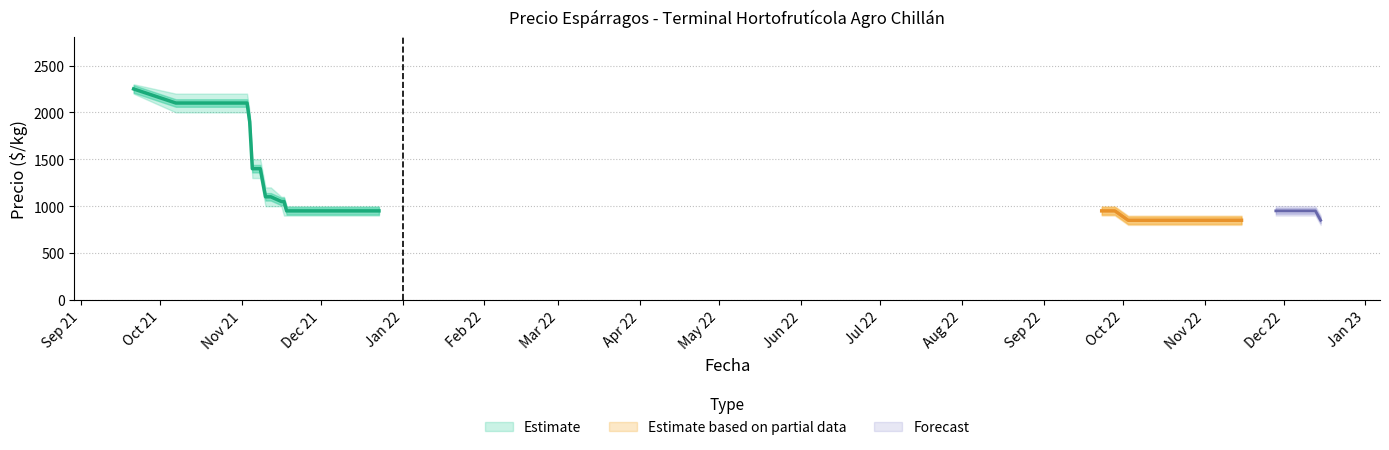

Does the chart have visible grid lines?

Yes